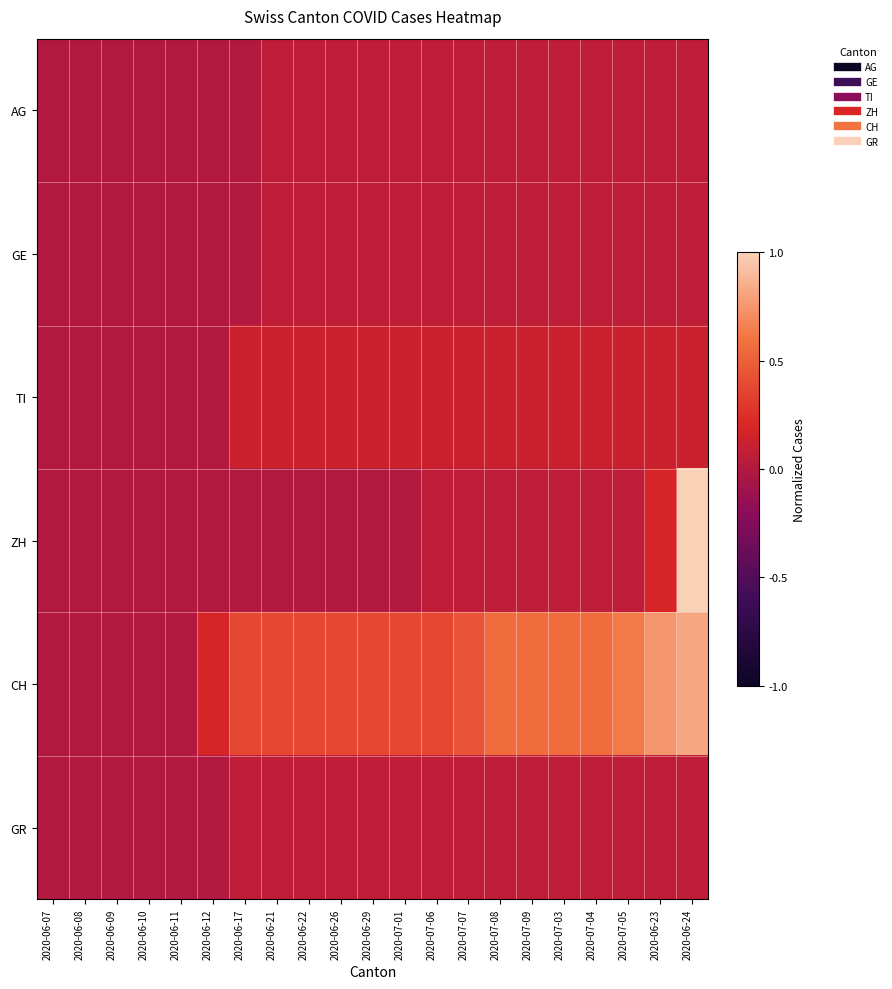

Reading right to left, list all the values displayed in this chart.

AG: 2020-06-24=0.1	2020-06-23=0.1	2020-07-05=0.1	2020-07-04=0.1	2020-07-03=0.1	2020-07-09=0.1	2020-07-08=0.1	2020-07-07=0.1	2020-07-06=0.1	2020-07-01=0.1	2020-06-29=0.1	2020-06-26=0.1	2020-06-22=0.1	2020-06-21=0.1	2020-06-17=0.0	2020-06-12=0.0	2020-06-11=0.0	2020-06-10=0.0	2020-06-09=0.0	2020-06-08=0.0	2020-06-07=0.0
GE: 2020-06-24=0.1	2020-06-23=0.1	2020-07-05=0.1	2020-07-04=0.1	2020-07-03=0.1	2020-07-09=0.1	2020-07-08=0.1	2020-07-07=0.1	2020-07-06=0.1	2020-07-01=0.1	2020-06-29=0.1	2020-06-26=0.1	2020-06-22=0.1	2020-06-21=0.1	2020-06-17=0.0	2020-06-12=0.0	2020-06-11=0.0	2020-06-10=0.0	2020-06-09=0.0	2020-06-08=0.0	2020-06-07=0.0
TI: 2020-06-24=0.1	2020-06-23=0.1	2020-07-05=0.1	2020-07-04=0.1	2020-07-03=0.1	2020-07-09=0.1	2020-07-08=0.1	2020-07-07=0.1	2020-07-06=0.1	2020-07-01=0.1	2020-06-29=0.1	2020-06-26=0.1	2020-06-22=0.1	2020-06-21=0.1	2020-06-17=0.1	2020-06-12=0.0	2020-06-11=0.0	2020-06-10=0.0	2020-06-09=0.0	2020-06-08=0.0	2020-06-07=0.0
ZH: 2020-06-24=1.0	2020-06-23=0.2	2020-07-05=0.1	2020-07-04=0.1	2020-07-03=0.1	2020-07-09=0.1	2020-07-08=0.1	2020-07-07=0.1	2020-07-06=0.1	2020-07-01=0.0	2020-06-29=0.0	2020-06-26=0.0	2020-06-22=0.0	2020-06-21=0.0	2020-06-17=0.0	2020-06-12=0.0	2020-06-11=0.0	2020-06-10=0.0	2020-06-09=0.0	2020-06-08=0.0	2020-06-07=0.0
CH: 2020-06-24=0.8	2020-06-23=0.8	2020-07-05=0.6	2020-07-04=0.6	2020-07-03=0.6	2020-07-09=0.6	2020-07-08=0.6	2020-07-07=0.4	2020-07-06=0.4	2020-07-01=0.4	2020-06-29=0.4	2020-06-26=0.4	2020-06-22=0.4	2020-06-21=0.4	2020-06-17=0.4	2020-06-12=0.2	2020-06-11=0.0	2020-06-10=0.0	2020-06-09=0.0	2020-06-08=0.0	2020-06-07=0.0
GR: 2020-06-24=0.1	2020-06-23=0.1	2020-07-05=0.1	2020-07-04=0.1	2020-07-03=0.1	2020-07-09=0.1	2020-07-08=0.1	2020-07-07=0.1	2020-07-06=0.1	2020-07-01=0.1	2020-06-29=0.1	2020-06-26=0.1	2020-06-22=0.1	2020-06-21=0.1	2020-06-17=0.1	2020-06-12=0.0	2020-06-11=0.0	2020-06-10=0.0	2020-06-09=0.0	2020-06-08=0.0	2020-06-07=0.0